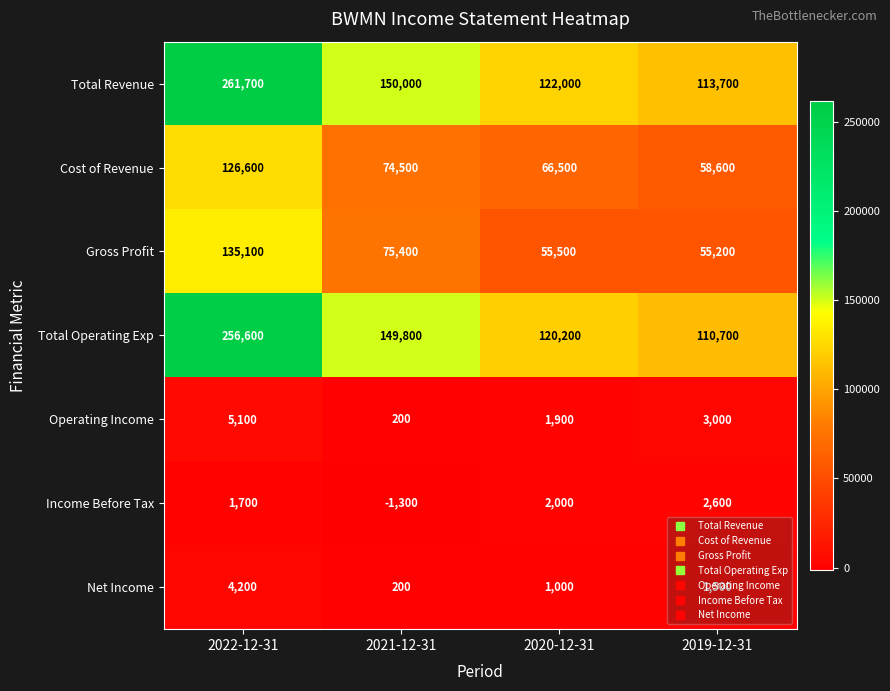

What is the difference between the Gross Profit values at 2019-12-31 and 2021-12-31?

20200